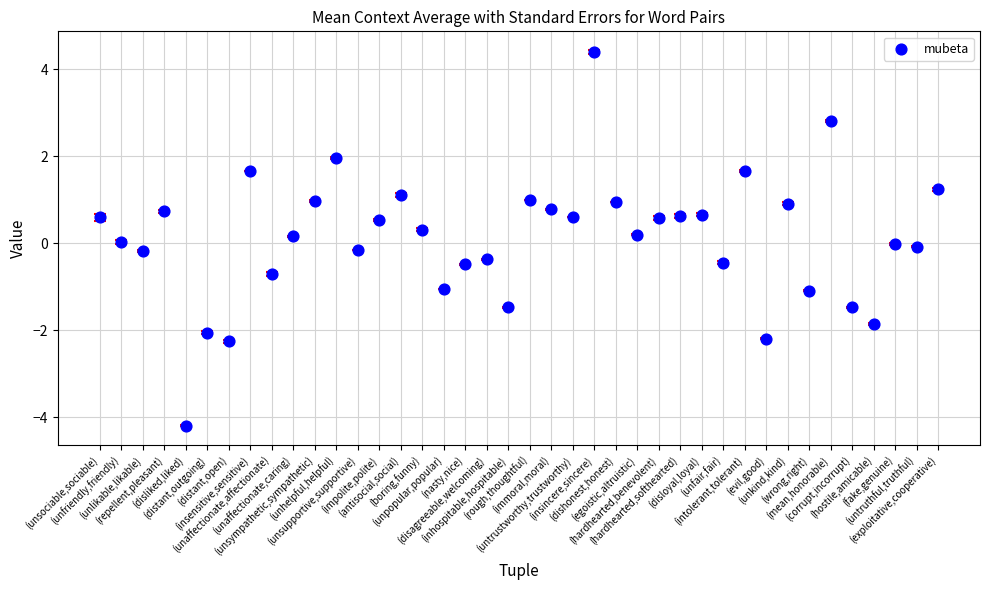

How many points are shown in the scatter plot?

40